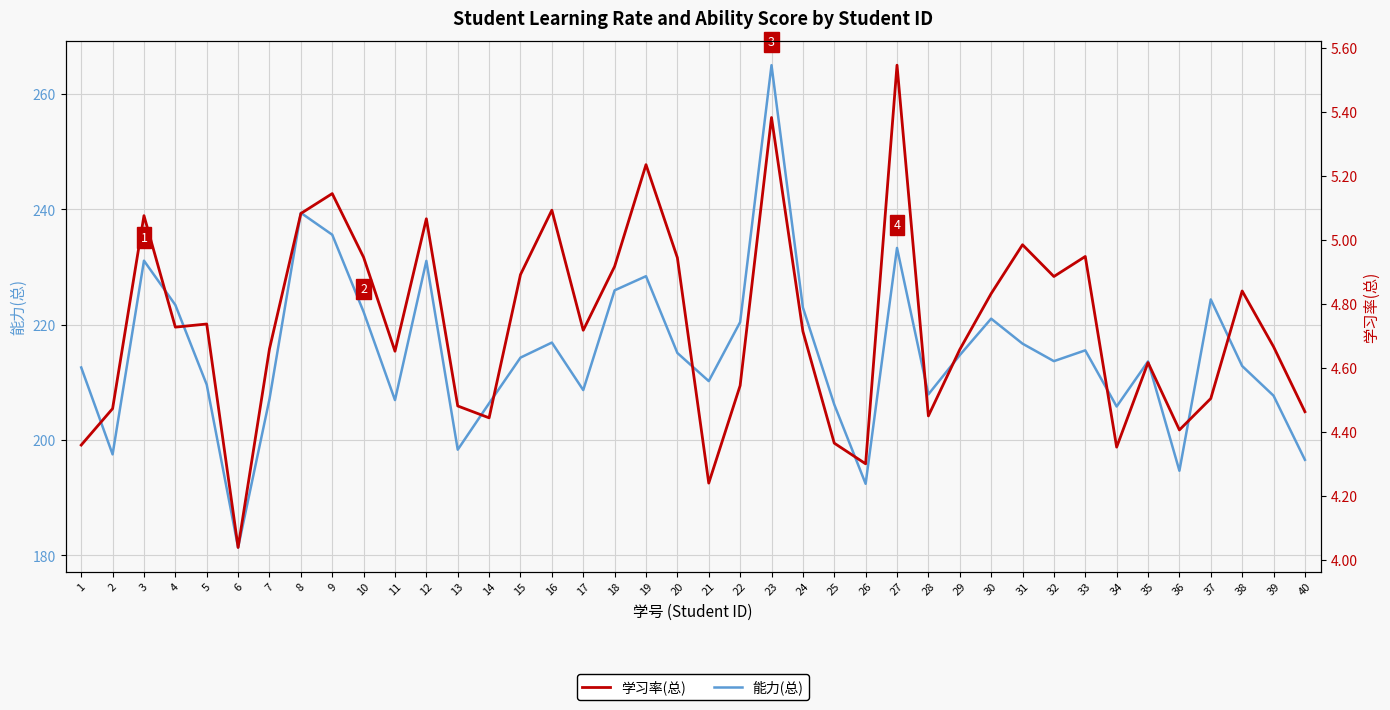

Where is 能力(总) nearest to the value 223?

24